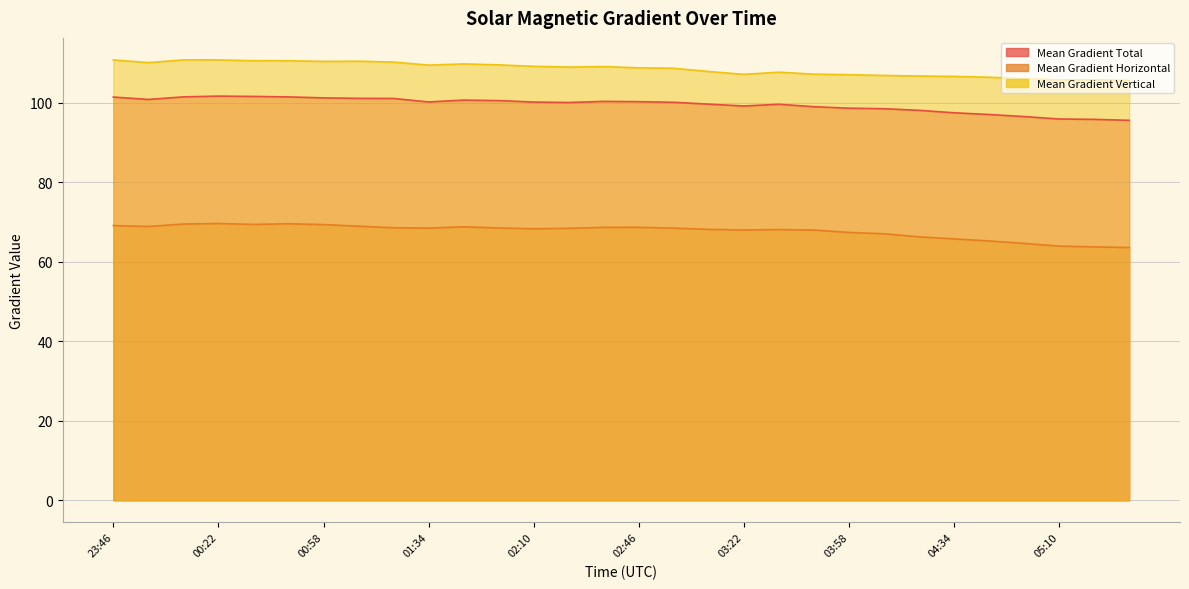

What value does the Mean Gradient Vertical series have at 03:10?

107.9